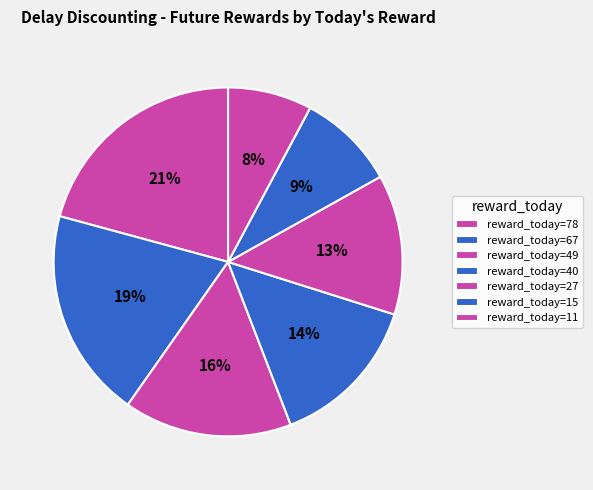

How many slices are in this pie chart?

7